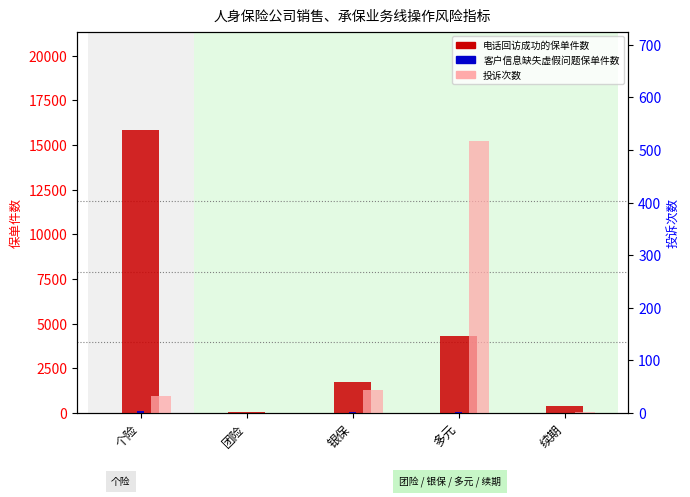

Which series has the largest range (max minus min)?

电话回访成功的保单件数